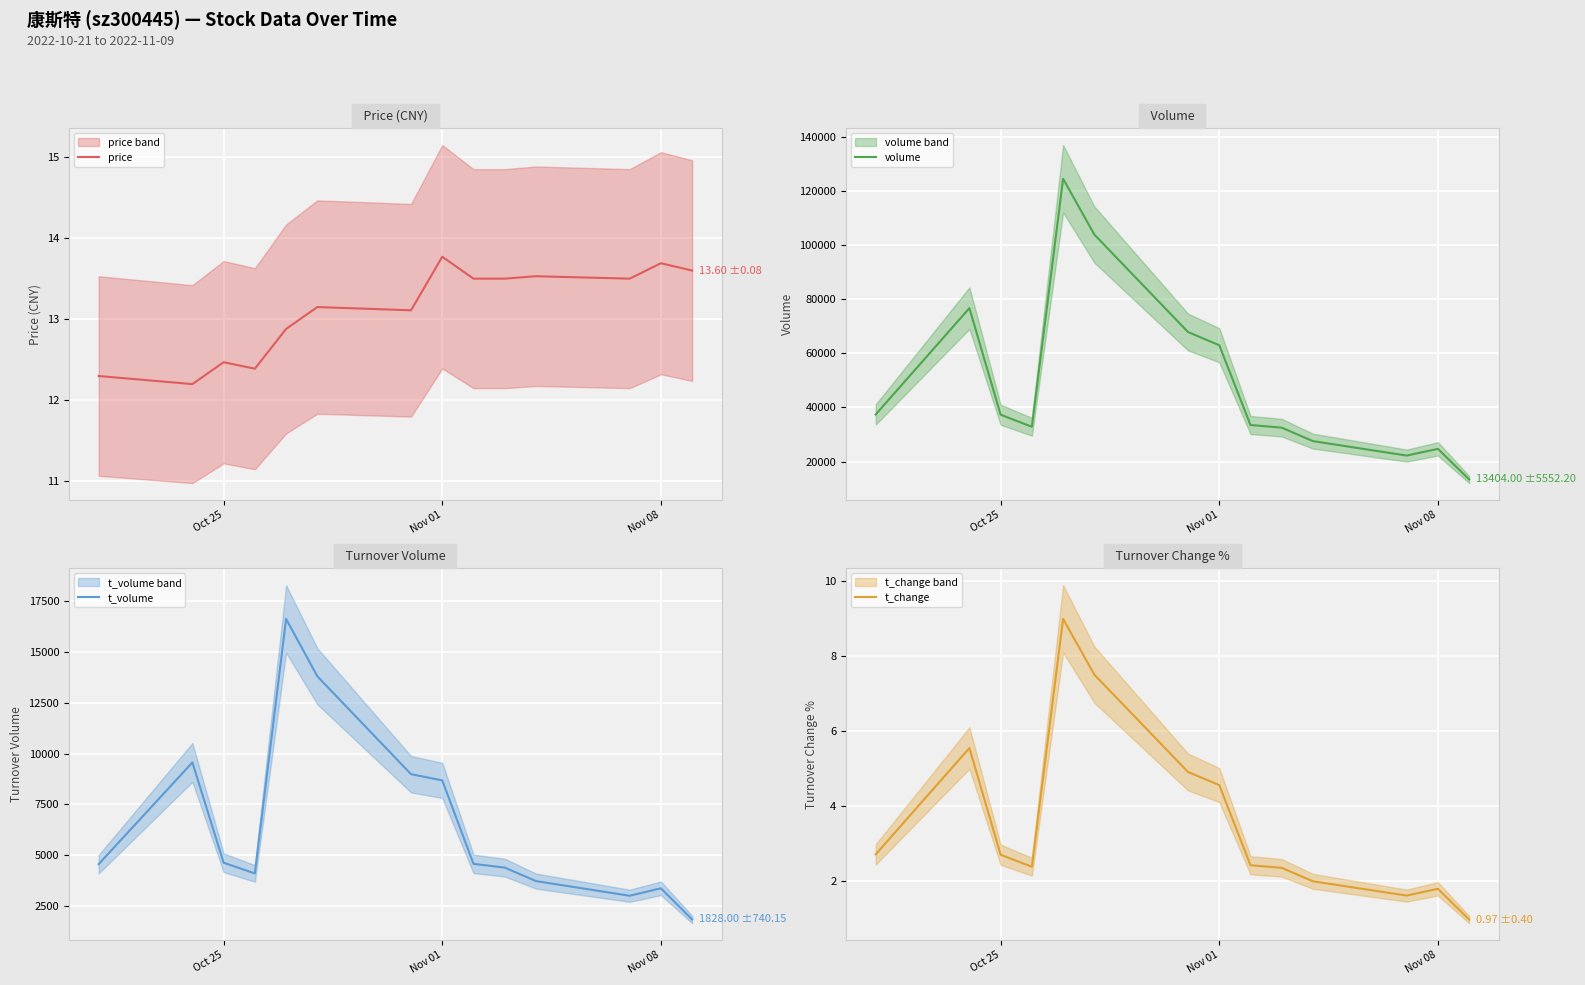

What is the value of the t_volume point at the 4th from the left?

4094.0